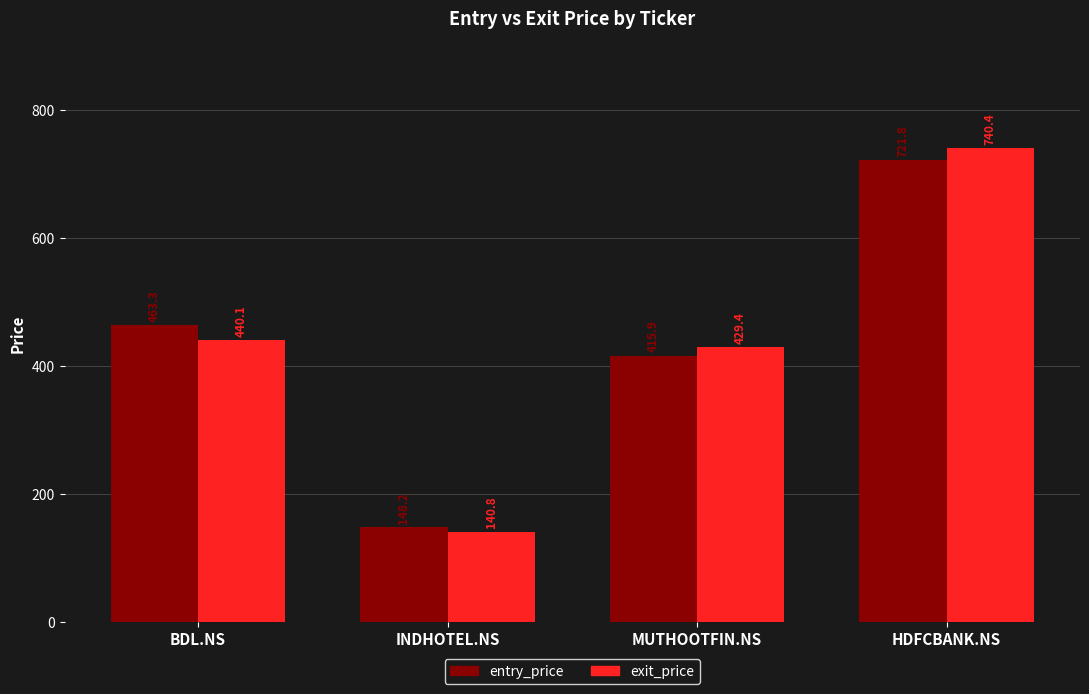

At which category is the sum across all series the highest?

HDFCBANK.NS